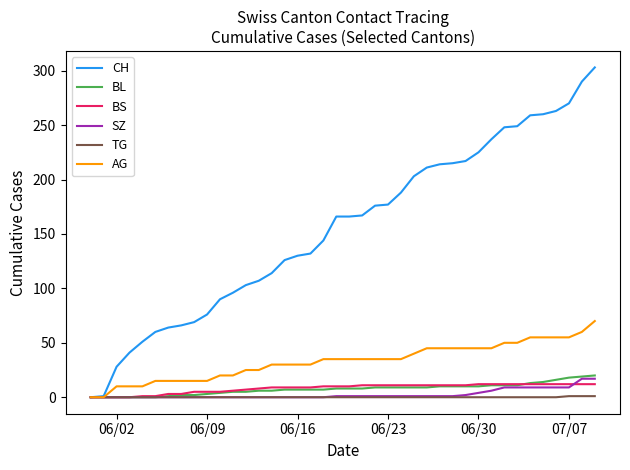

Which series has the largest range (max minus min)?

CH